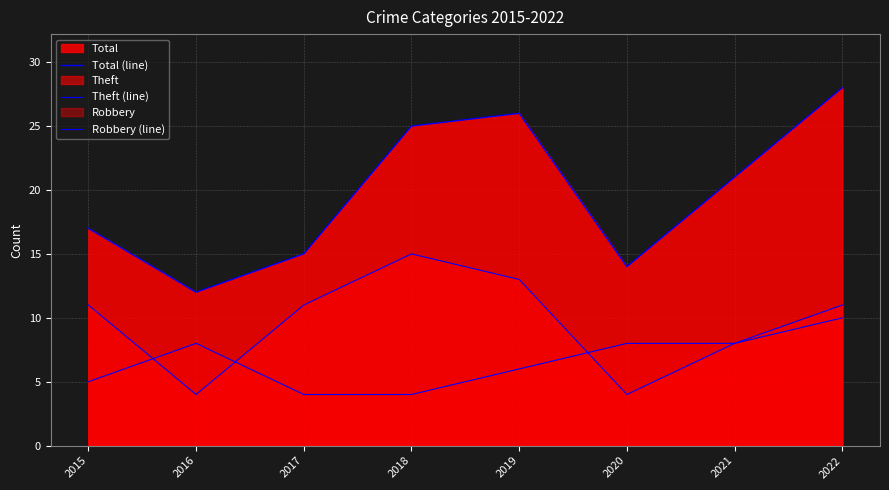

True or false: Robbery (line) and Total (line) intersect in this chart.

False